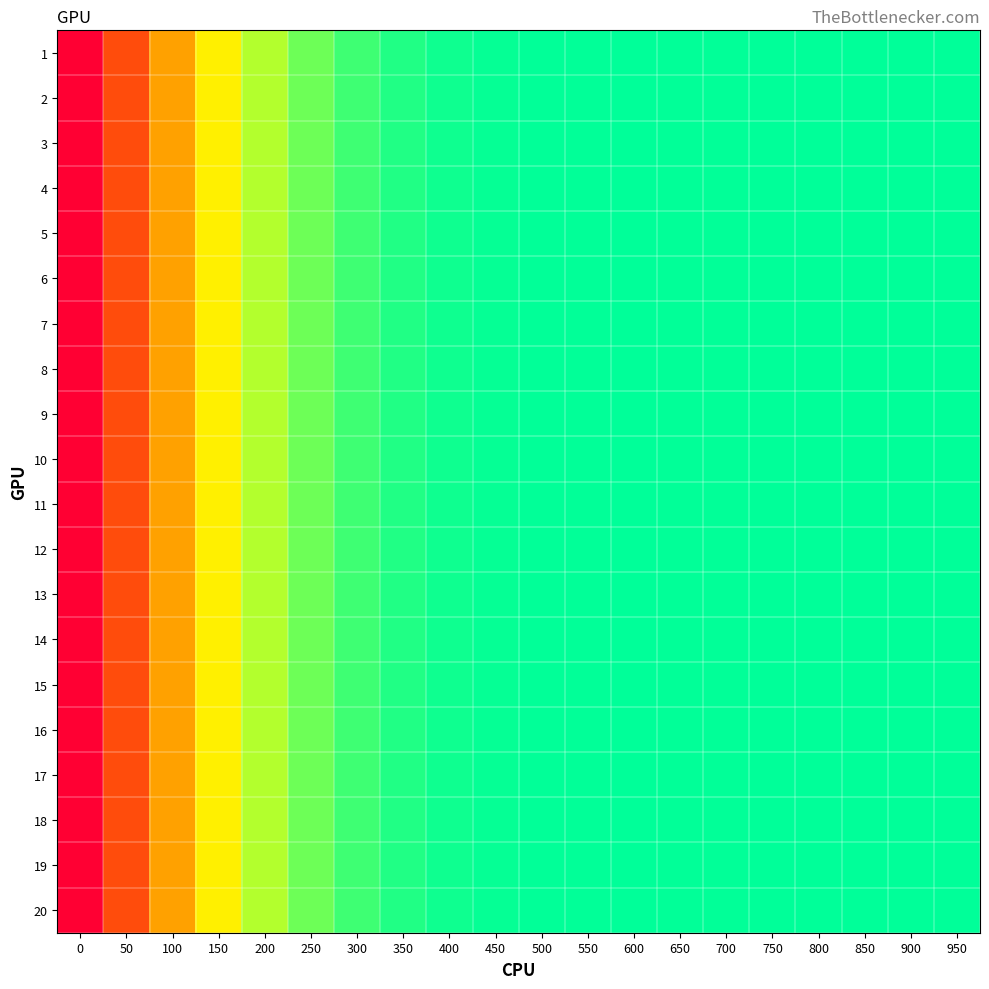

Reading left to right, list all the values displayed in this chart.

1: 0=0.0	50=37.8	100=70.6	150=96.8	200=116.4	250=130.3	300=139.7	350=145.6	400=149.0	450=150.8	500=151.6	550=151.8	600=151.9	650=151.9	700=151.9	750=151.9	800=152.0	850=152.0	900=152.1	950=152.2
2: 0=0.0	50=37.8	100=70.6	150=96.8	200=116.4	250=130.3	300=139.7	350=145.6	400=149.0	450=150.8	500=151.6	550=151.8	600=151.9	650=151.9	700=151.9	750=151.9	800=152.0	850=152.0	900=152.1	950=152.2
3: 0=0.0	50=37.8	100=70.6	150=96.8	200=116.4	250=130.3	300=139.7	350=145.6	400=149.0	450=150.8	500=151.6	550=151.8	600=151.9	650=151.9	700=151.9	750=151.9	800=152.0	850=152.0	900=152.1	950=152.2
4: 0=0.0	50=37.8	100=70.6	150=96.8	200=116.4	250=130.3	300=139.7	350=145.6	400=149.0	450=150.8	500=151.6	550=151.8	600=151.9	650=151.9	700=151.9	750=151.9	800=152.0	850=152.0	900=152.1	950=152.2
5: 0=0.0	50=37.8	100=70.6	150=96.8	200=116.4	250=130.3	300=139.7	350=145.6	400=149.0	450=150.8	500=151.6	550=151.8	600=151.9	650=151.9	700=151.9	750=151.9	800=152.0	850=152.0	900=152.1	950=152.2
6: 0=0.0	50=37.8	100=70.6	150=96.8	200=116.4	250=130.3	300=139.7	350=145.6	400=149.0	450=150.8	500=151.6	550=151.8	600=151.9	650=151.9	700=151.9	750=151.9	800=152.0	850=152.0	900=152.1	950=152.2
7: 0=0.0	50=37.8	100=70.6	150=96.8	200=116.4	250=130.3	300=139.7	350=145.6	400=149.0	450=150.8	500=151.6	550=151.8	600=151.9	650=151.9	700=151.9	750=151.9	800=152.0	850=152.0	900=152.1	950=152.2
8: 0=0.0	50=37.8	100=70.6	150=96.8	200=116.4	250=130.3	300=139.7	350=145.6	400=149.0	450=150.8	500=151.6	550=151.8	600=151.9	650=151.9	700=151.9	750=151.9	800=152.0	850=152.0	900=152.1	950=152.2
9: 0=0.0	50=37.8	100=70.6	150=96.8	200=116.4	250=130.3	300=139.7	350=145.6	400=149.0	450=150.8	500=151.6	550=151.8	600=151.9	650=151.9	700=151.9	750=151.9	800=152.0	850=152.0	900=152.1	950=152.2
10: 0=0.0	50=37.8	100=70.6	150=96.8	200=116.4	250=130.3	300=139.7	350=145.6	400=149.0	450=150.8	500=151.6	550=151.8	600=151.9	650=151.9	700=151.9	750=151.9	800=152.0	850=152.0	900=152.1	950=152.2
11: 0=0.0	50=37.8	100=70.6	150=96.8	200=116.4	250=130.3	300=139.7	350=145.6	400=149.0	450=150.8	500=151.6	550=151.8	600=151.9	650=151.9	700=151.9	750=151.9	800=152.0	850=152.0	900=152.1	950=152.2
12: 0=0.0	50=37.8	100=70.6	150=96.8	200=116.4	250=130.3	300=139.7	350=145.6	400=149.0	450=150.8	500=151.6	550=151.8	600=151.9	650=151.9	700=151.9	750=151.9	800=152.0	850=152.0	900=152.1	950=152.2
13: 0=0.0	50=37.8	100=70.6	150=96.8	200=116.4	250=130.3	300=139.7	350=145.6	400=149.0	450=150.8	500=151.6	550=151.8	600=151.9	650=151.9	700=151.9	750=151.9	800=152.0	850=152.0	900=152.1	950=152.2
14: 0=0.0	50=37.8	100=70.6	150=96.8	200=116.4	250=130.3	300=139.7	350=145.6	400=149.0	450=150.8	500=151.6	550=151.8	600=151.9	650=151.9	700=151.9	750=151.9	800=152.0	850=152.0	900=152.1	950=152.2
15: 0=0.0	50=37.8	100=70.6	150=96.8	200=116.4	250=130.3	300=139.7	350=145.6	400=149.0	450=150.8	500=151.6	550=151.8	600=151.9	650=151.9	700=151.9	750=151.9	800=152.0	850=152.0	900=152.1	950=152.2
16: 0=0.0	50=37.8	100=70.6	150=96.8	200=116.4	250=130.3	300=139.7	350=145.6	400=149.0	450=150.8	500=151.6	550=151.8	600=151.9	650=151.9	700=151.9	750=151.9	800=152.0	850=152.0	900=152.1	950=152.2
17: 0=0.0	50=37.8	100=70.6	150=96.8	200=116.4	250=130.3	300=139.7	350=145.6	400=149.0	450=150.8	500=151.6	550=151.8	600=151.9	650=151.9	700=151.9	750=151.9	800=152.0	850=152.0	900=152.1	950=152.2
18: 0=0.0	50=37.8	100=70.6	150=96.8	200=116.4	250=130.3	300=139.7	350=145.6	400=149.0	450=150.8	500=151.6	550=151.8	600=151.9	650=151.9	700=151.9	750=151.9	800=152.0	850=152.0	900=152.1	950=152.2
19: 0=0.0	50=37.8	100=70.6	150=96.8	200=116.4	250=130.3	300=139.7	350=145.6	400=149.0	450=150.8	500=151.6	550=151.8	600=151.9	650=151.9	700=151.9	750=151.9	800=152.0	850=152.0	900=152.1	950=152.2
20: 0=0.0	50=37.8	100=70.6	150=96.8	200=116.4	250=130.3	300=139.7	350=145.6	400=149.0	450=150.8	500=151.6	550=151.8	600=151.9	650=151.9	700=151.9	750=151.9	800=152.0	850=152.0	900=152.1	950=152.2